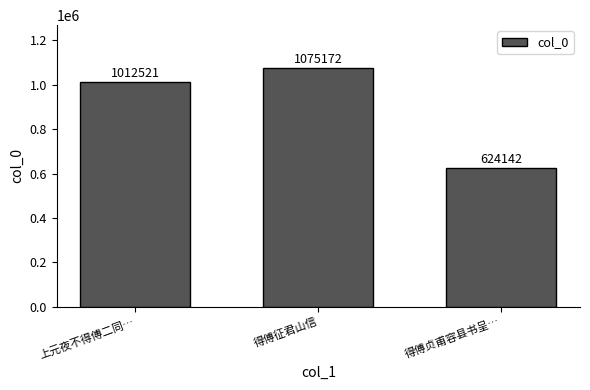

The chart shows a value of 908563 at 得傅贞甫容县书呈…. True or false?

False